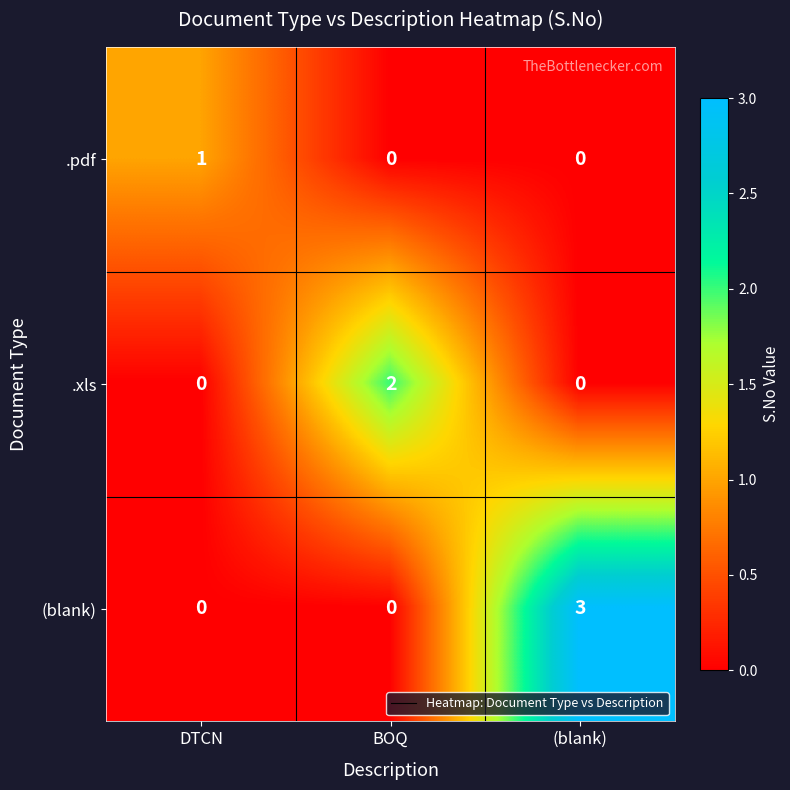

Which series changed the most between DTCN and BOQ?

.xls